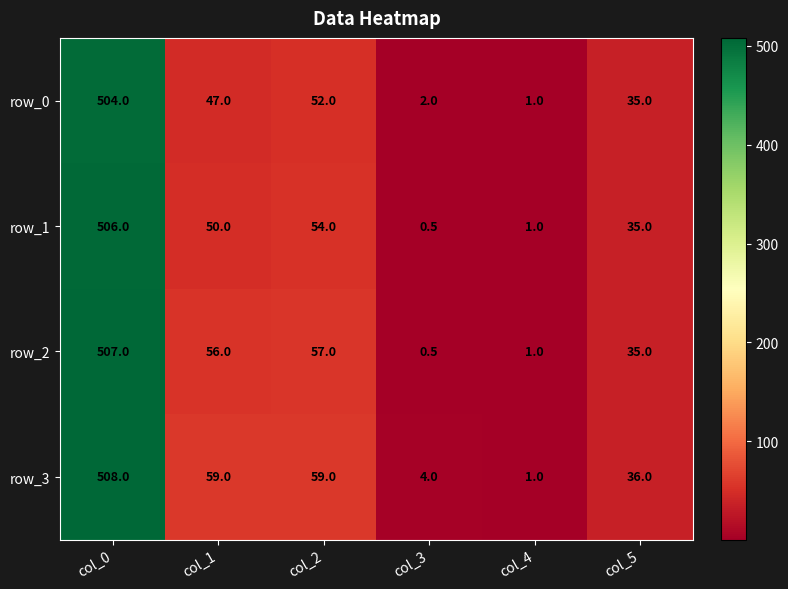

At which label does row_2 first exceed 56?

col_0